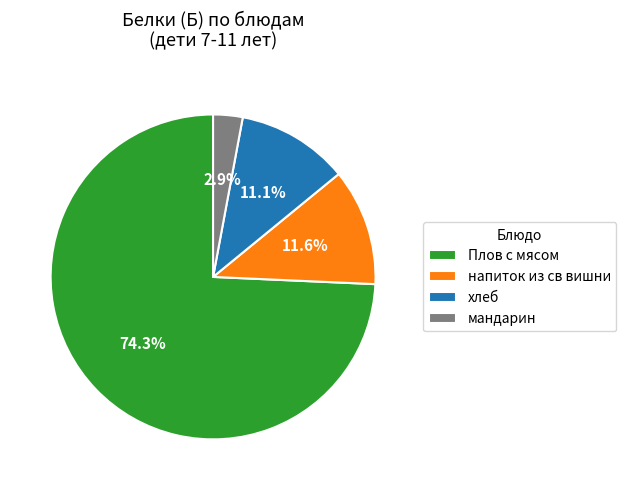

How many segments does this pie chart have?

4